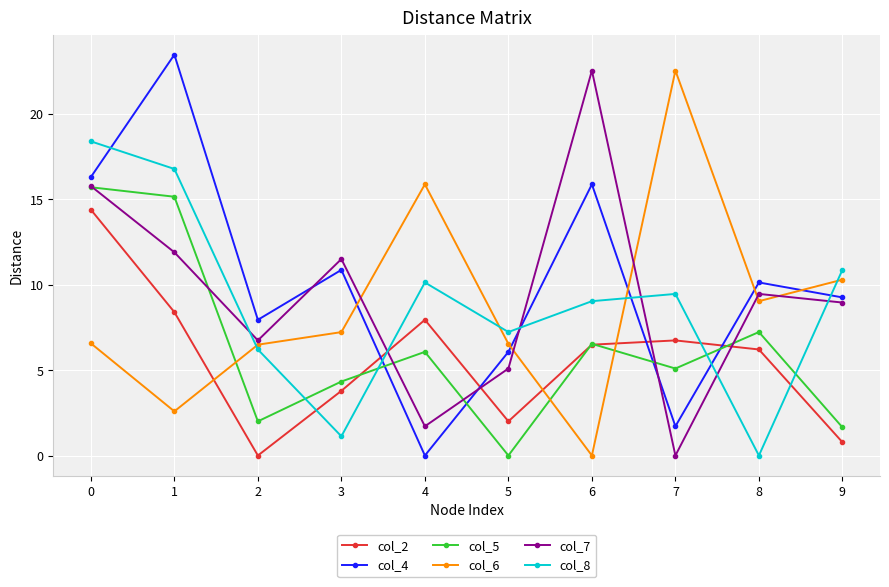

Count the number of data series in this chart.

6